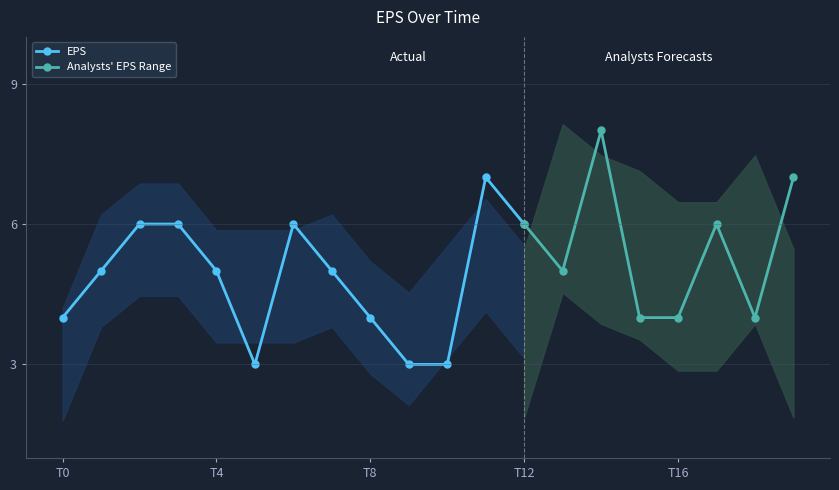

How many interior local peaks (higher than both neighbors) does the data have?

4